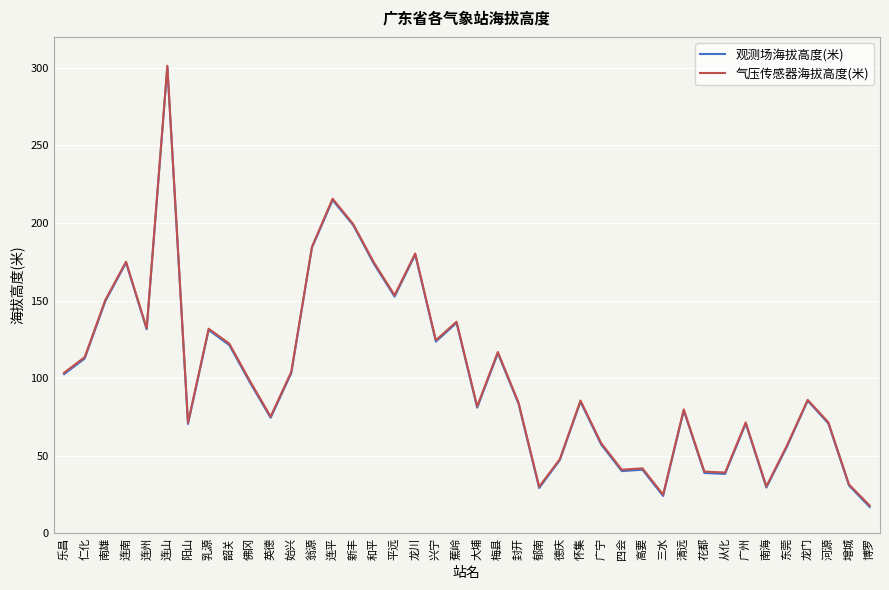

Is the value of 气压传感器海拔高度(米) at 佛冈 greater than the value of 观测场海拔高度(米) at 四会?

Yes